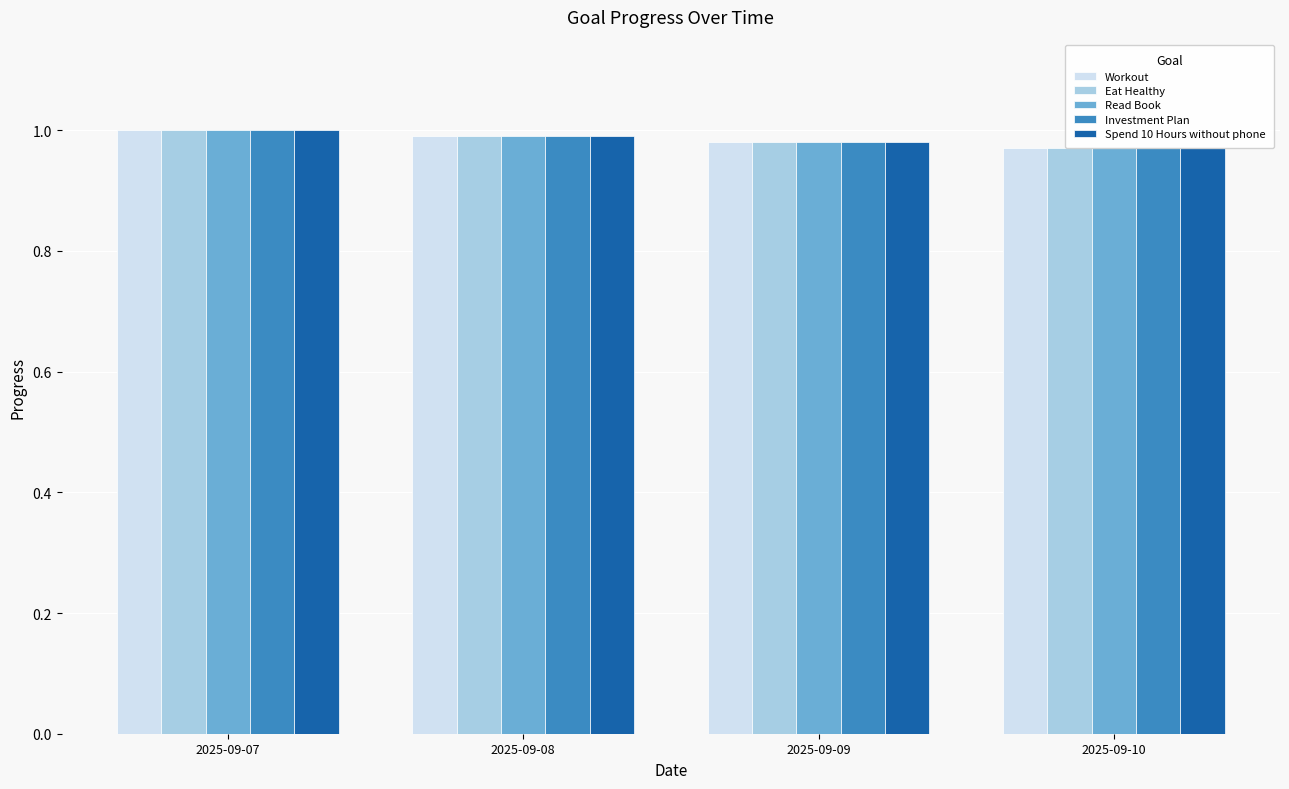

The value of Investment Plan at 2025-09-07 is 1.0. True or false?

True